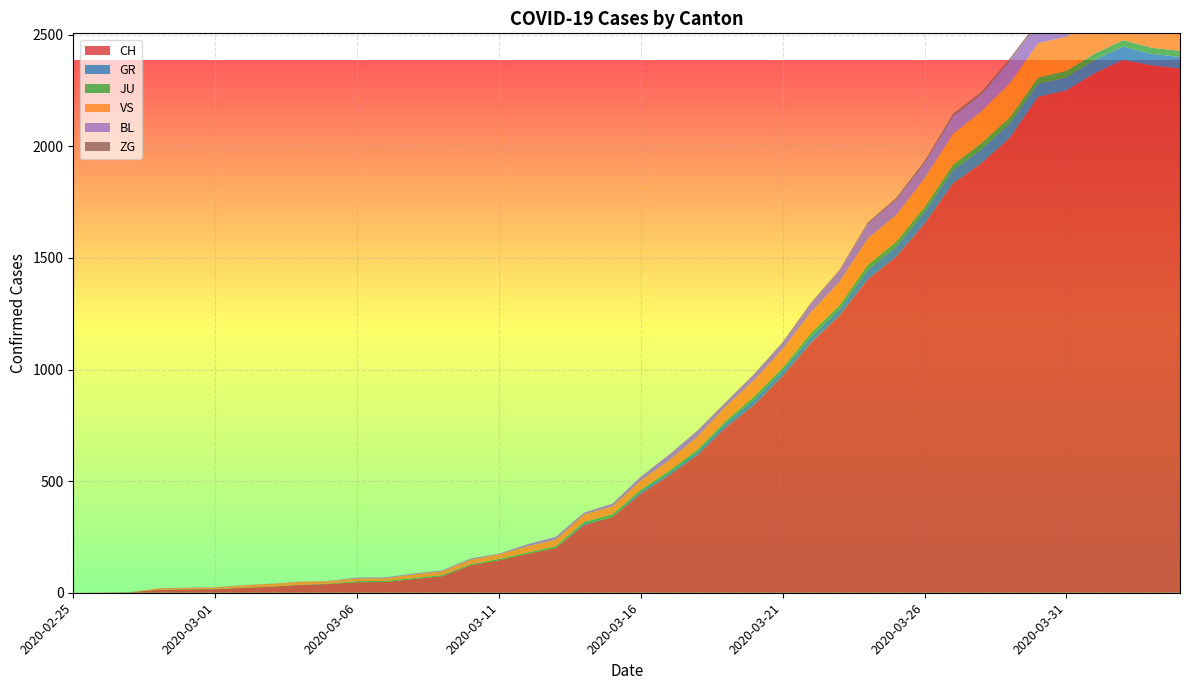

Reading left to right, list all the values displayed in this chart.

CH: 0	1	2	13	15	16	22	27	35	39	47	48	61	74	123	145	174	200	303	339	443	526	617	741	842	971	1120	1241	1404	1505	1654	1834	1924	2038	2222	2251	2328	2387	2363	2349
GR: 0	0	0	0	0	0	0	0	0	0	0	0	0	0	0	0	0	0	6	0	9	9	13	18	24	24	27	29	43	45	52	58	63	63	58	58	59	60	51	52
JU: 0	0	1	1	1	1	1	1	1	2	5	5	5	5	5	6	6	8	8	12	9	11	11	12	14	13	18	18	22	23	22	25	27	28	28	29	29	29	28	27
VS: 0	0	0	6	6	7	10	12	13	11	12	12	16	17	20	21	28	30	34	36	42	47	59	64	73	83	92	104	118	119	129	138	143	153	154	153	147	147	147	150
BL: 0	0	0	0	1	1	1	1	1	1	4	4	4	4	5	3	9	12	8	12	17	26	27	19	27	30	40	51	66	68	68	79	75	99	86	88	86	81	82	73
ZG: 0	0	0	0	0	0	0	0	0	0	0	0	0	0	0	0	0	0	0	0	0	0	0	1	1	3	3	3	6	9	10	12	12	12	13	14	13	14	15	14